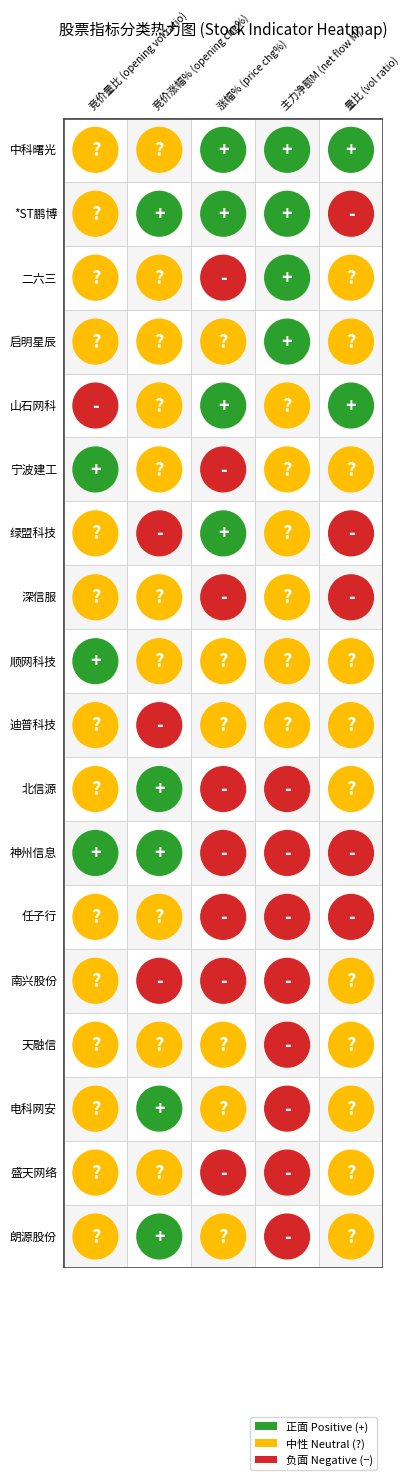

What is the average value of the 启明星辰 series?

0.4